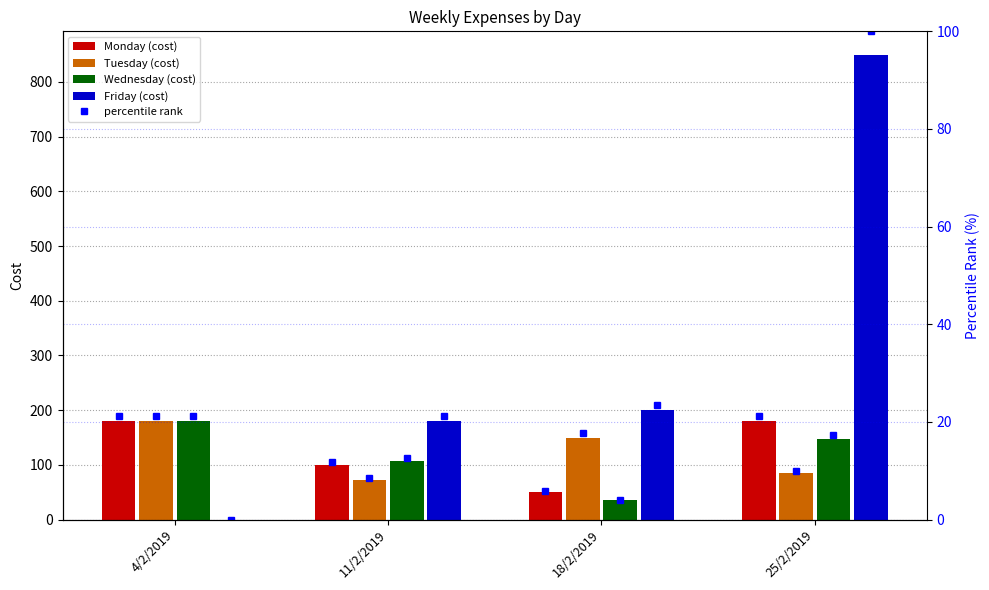

At 11/2/2019, list the series in order from largest to smallest.

Friday (cost), Wednesday (cost), Monday (cost), Tuesday (cost)